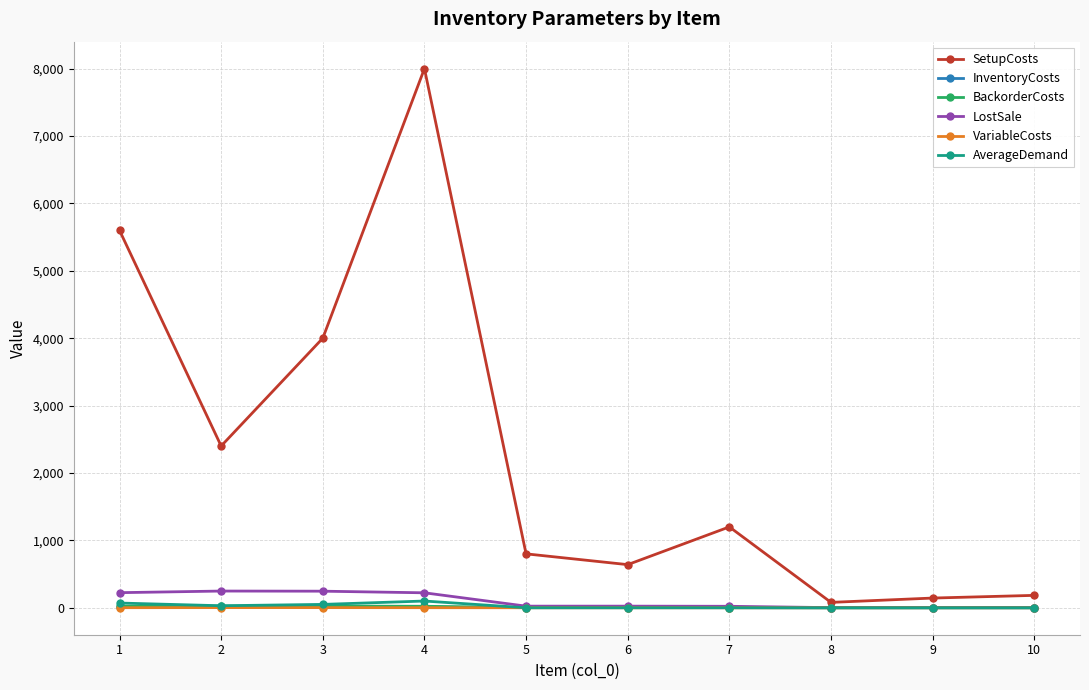

What is the minimum value for InventoryCosts?

0.1